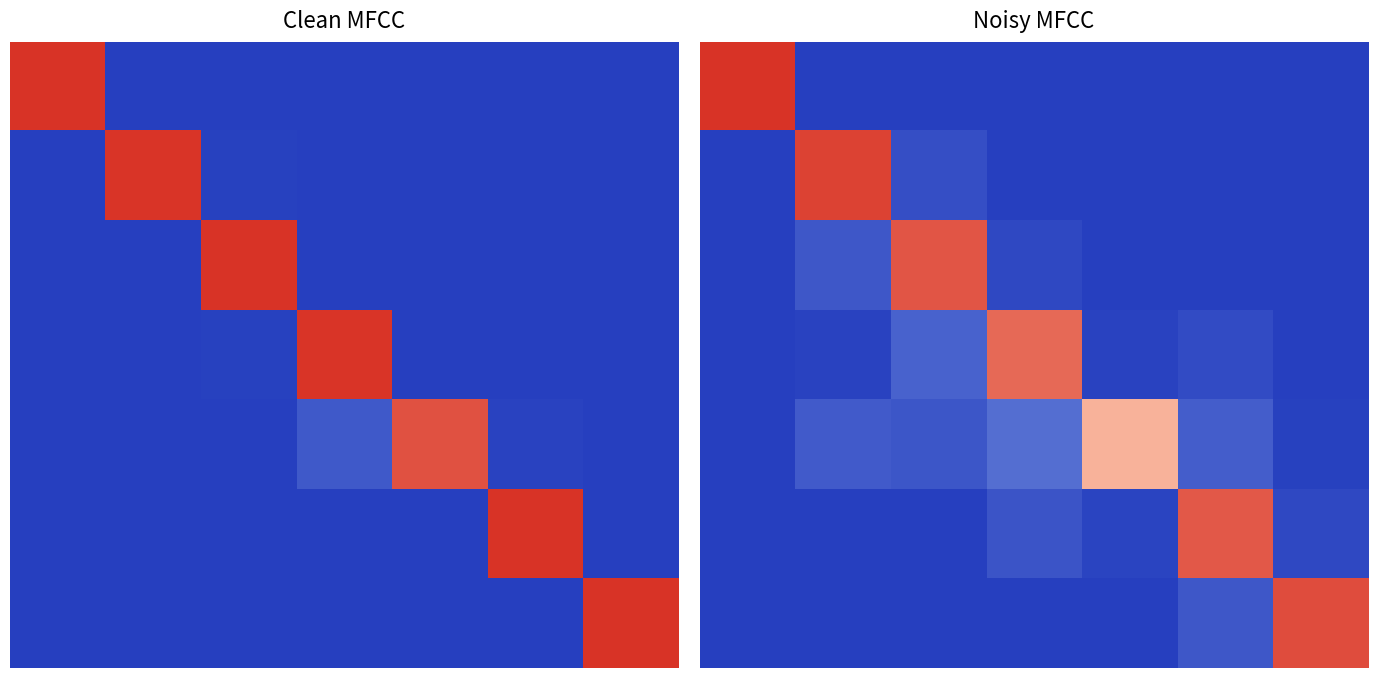

How many series are shown in this chart?

7